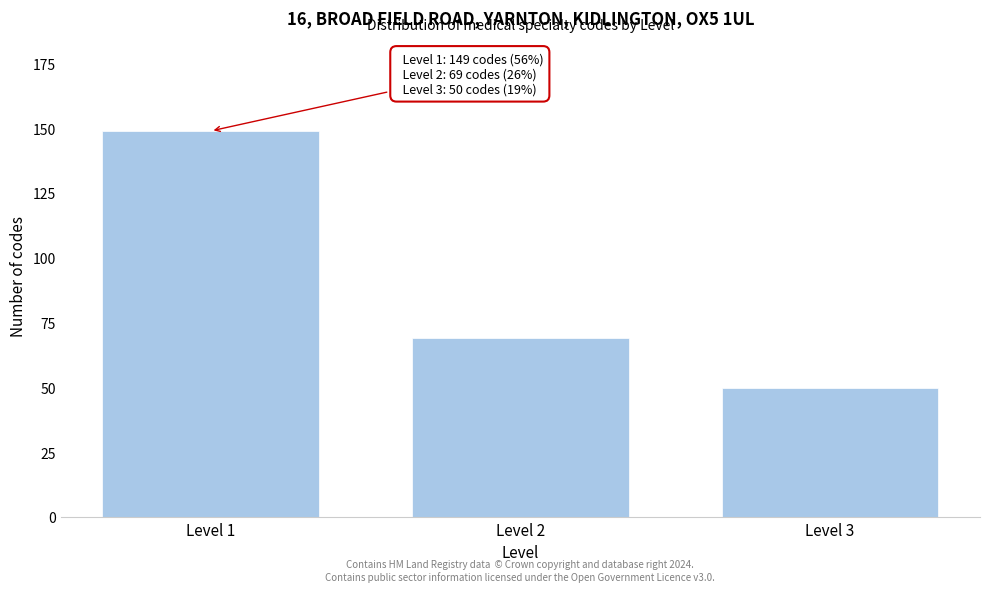

Reading right to left, transcribe all the data shown in this chart.

50	69	149